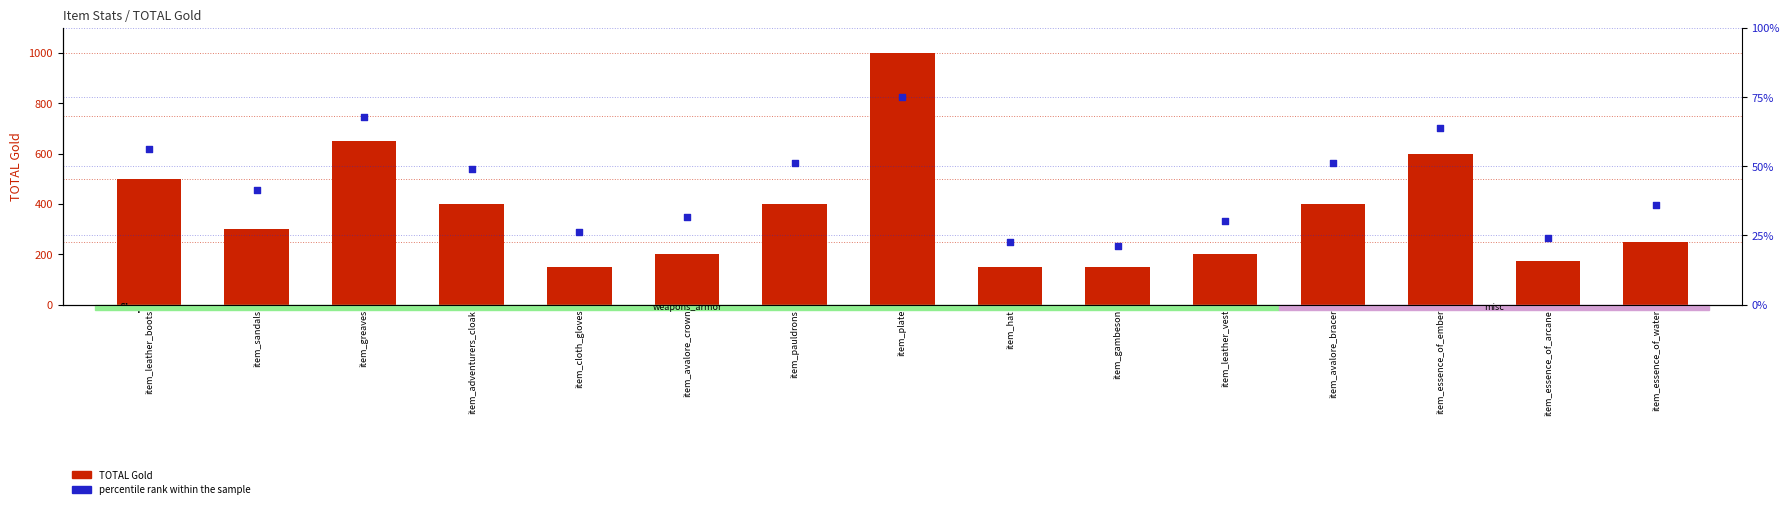

Is the value of percentile rank within the sample at item_plate greater than the value of TOTAL Gold at item_hat?

No